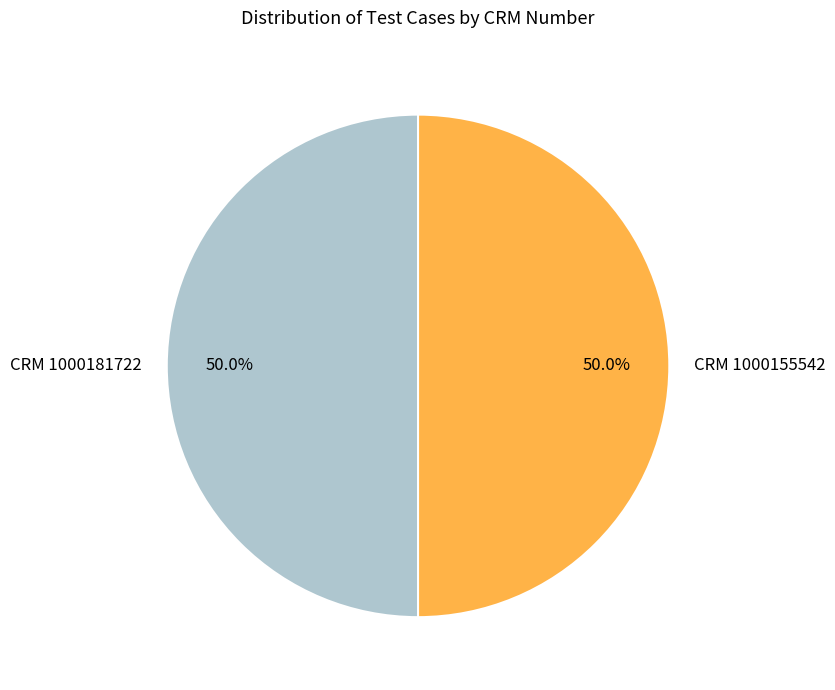

What is the ratio of the value at CRM 1000155542 to the value at CRM 1000181722?

1.0